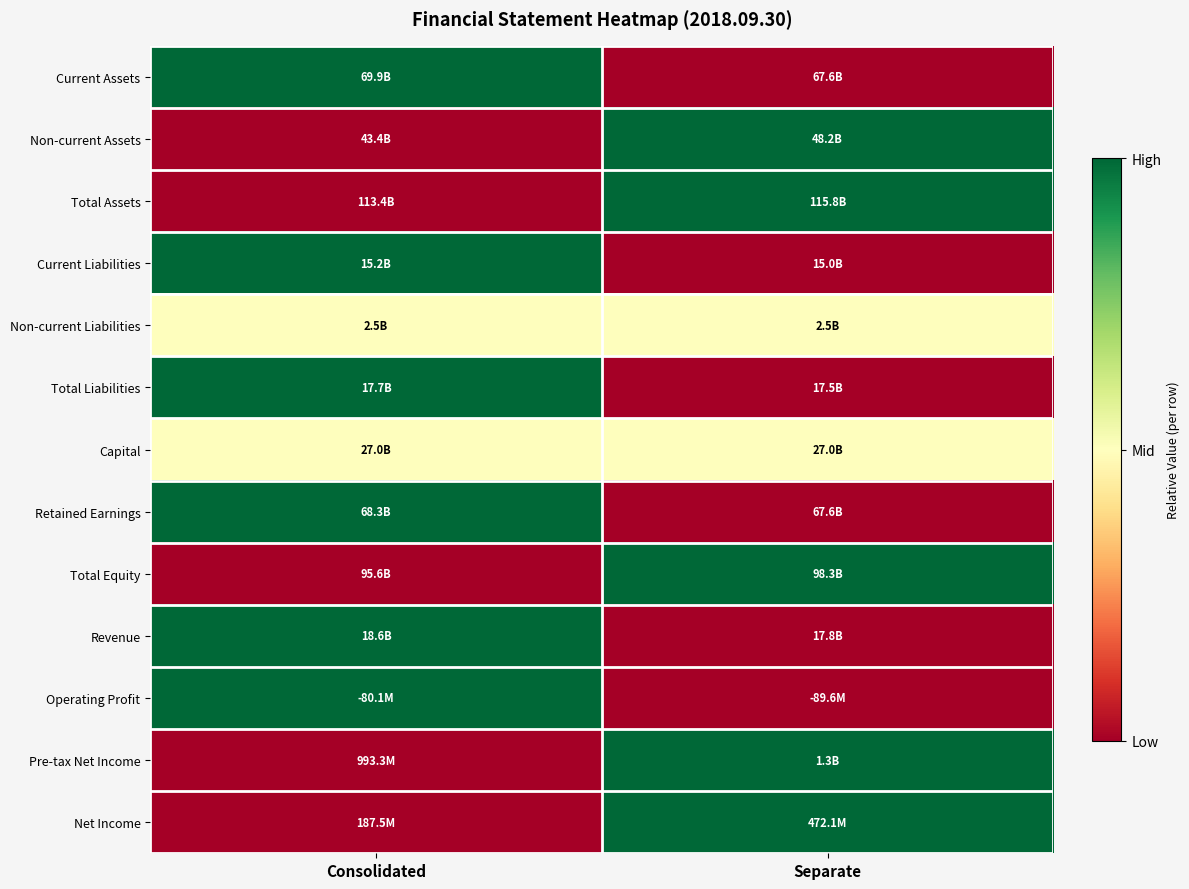

Reading left to right, transcribe all the data shown in this chart.

Current Assets: Consolidated=1.0	Separate=0.0
Non-current Assets: Consolidated=0.0	Separate=1.0
Total Assets: Consolidated=0.0	Separate=1.0
Current Liabilities: Consolidated=1.0	Separate=0.0
Non-current Liabilities: Consolidated=0.5	Separate=0.5
Total Liabilities: Consolidated=1.0	Separate=0.0
Capital: Consolidated=0.5	Separate=0.5
Retained Earnings: Consolidated=1.0	Separate=0.0
Total Equity: Consolidated=0.0	Separate=1.0
Revenue: Consolidated=1.0	Separate=0.0
Operating Profit: Consolidated=1.0	Separate=0.0
Pre-tax Net Income: Consolidated=0.0	Separate=1.0
Net Income: Consolidated=0.0	Separate=1.0